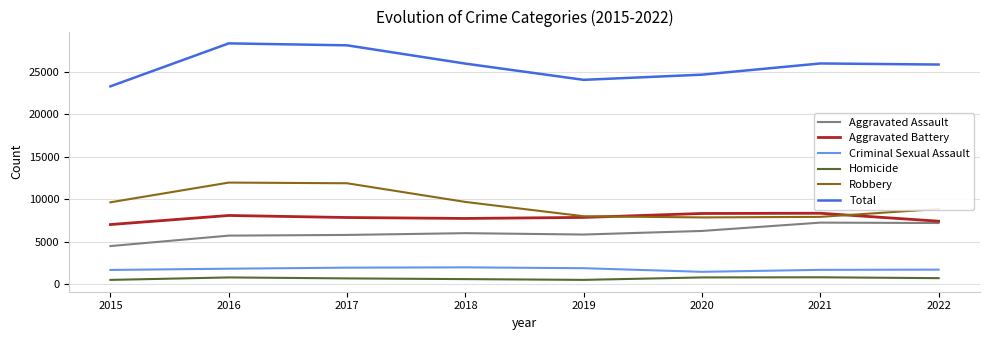

Rank the series at 2016 from lowest to highest value.

Homicide, Criminal Sexual Assault, Aggravated Assault, Aggravated Battery, Robbery, Total